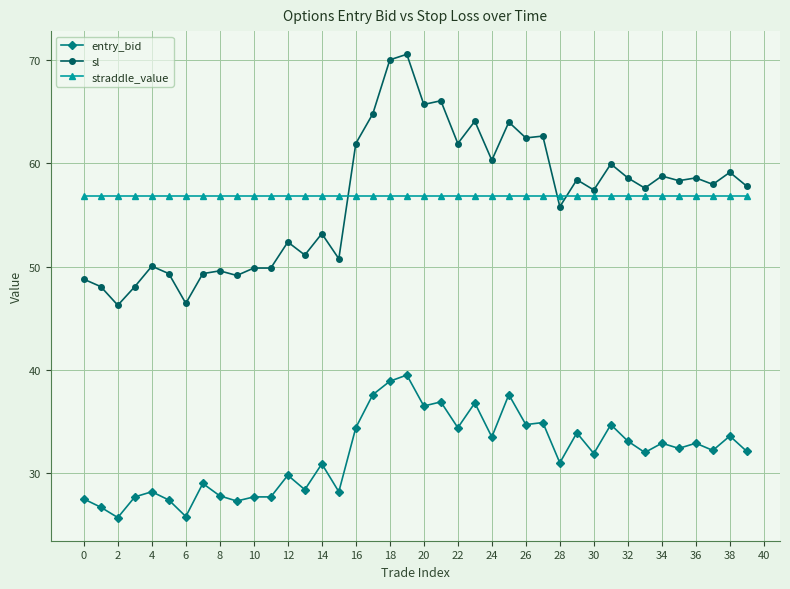

What is the value of the straddle_value point at the 28th from the left?

56.8